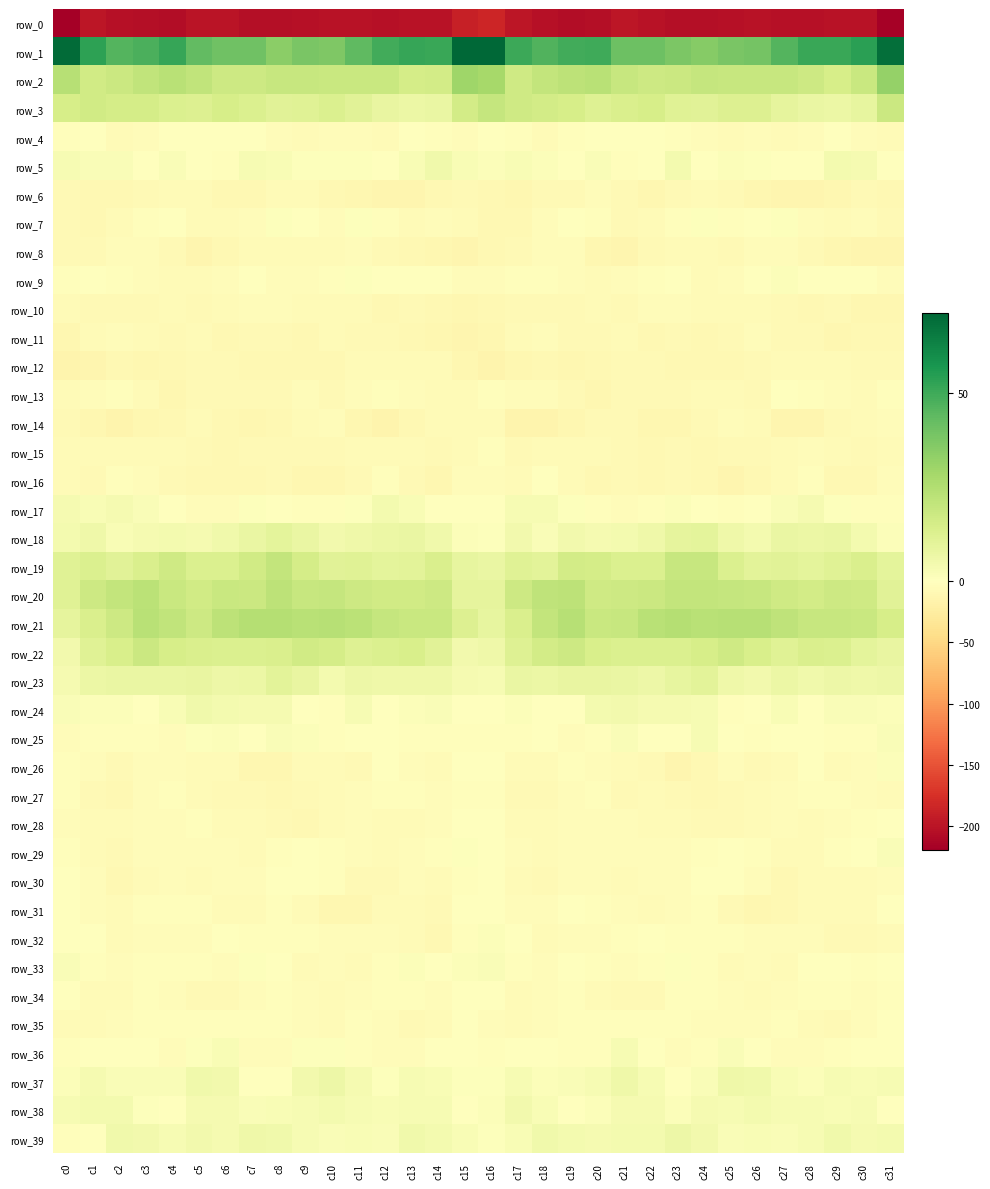

True or false: row_16 has a value of -3.5 at c19.

False